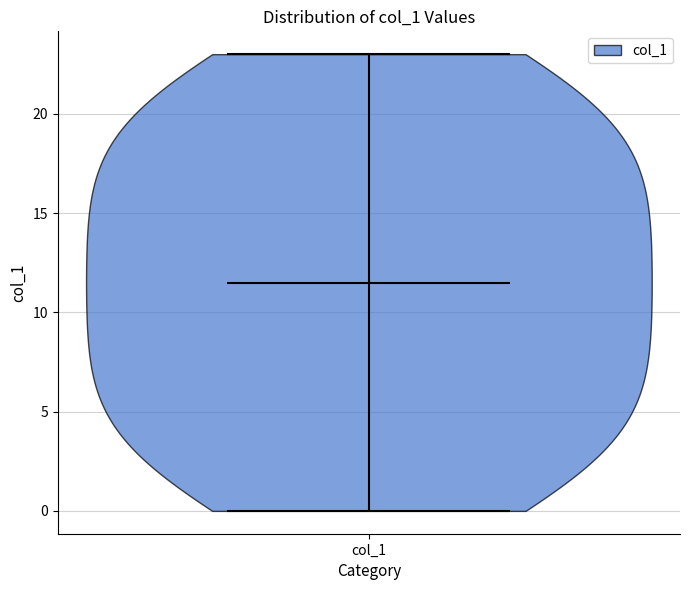

Read this violin plot against the y-axis: where its median line is, and the lowest and highest points the violin reaches. The values are not printed on the chart, so give them approximately, as read against the axis.

median line 11.5, lowest point 0.0, highest point 23.0